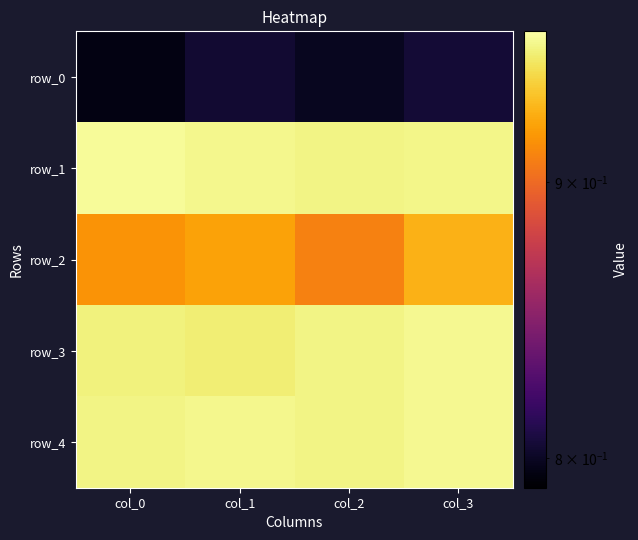

Reading left to right, list all the values displayed in this chart.

row_0: 0.8	0.8	0.8	0.8
row_1: 1.0	1.0	1.0	1.0
row_2: 0.9	0.9	0.9	0.9
row_3: 1.0	1.0	1.0	1.0
row_4: 1.0	1.0	1.0	1.0